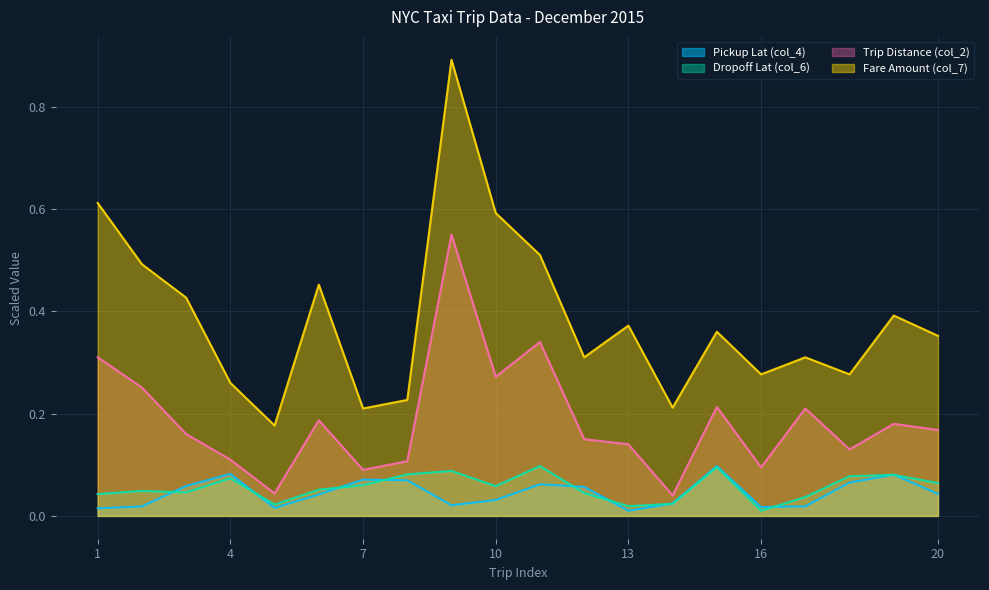

Is it true that Dropoff Lat (col_6) equals 0.0 at 14?

False